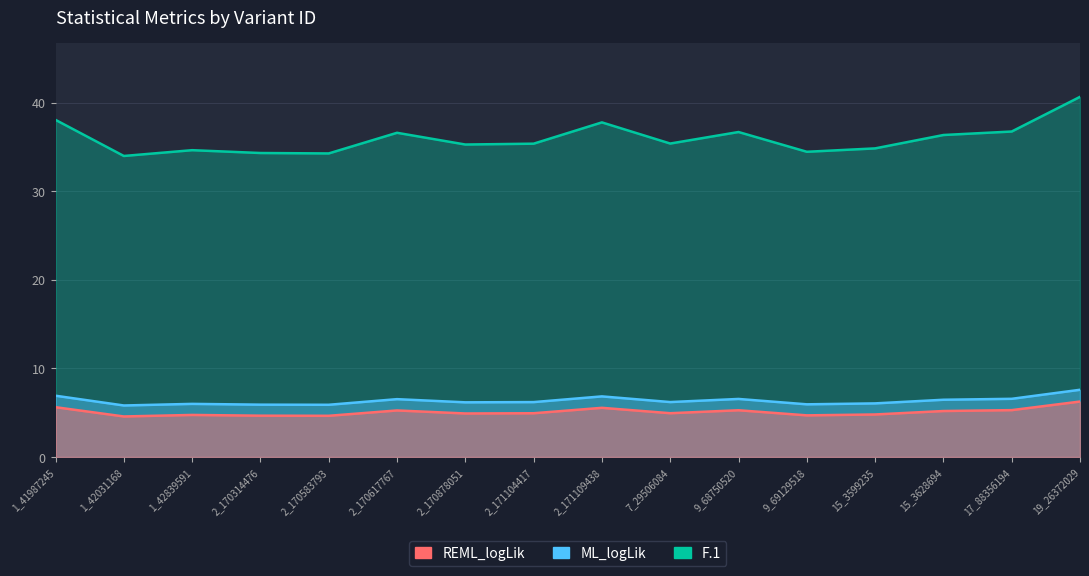

Reading right to left, transcribe all the data shown in this chart.

ML_logLik: 19_26372029=7.6	17_88356194=6.6	15_3628694=6.5	15_3599235=6.1	9_69129518=5.9	9_68750520=6.6	7_29506084=6.2	2_171109438=6.8	2_171104417=6.2	2_170878051=6.2	2_170617767=6.5	2_170583793=5.9	2_170314476=5.9	1_42839591=6.0	1_42031168=5.8	1_41987245=6.9
REML_logLik: 19_26372029=6.3	17_88356194=5.3	15_3628694=5.2	15_3599235=4.8	9_69129518=4.7	9_68750520=5.3	7_29506084=4.9	2_171109438=5.5	2_171104417=4.9	2_170878051=4.9	2_170617767=5.3	2_170583793=4.6	2_170314476=4.7	1_42839591=4.7	1_42031168=4.6	1_41987245=5.6
F.1: 19_26372029=40.6	17_88356194=36.7	15_3628694=36.3	15_3599235=34.8	9_69129518=34.4	9_68750520=36.7	7_29506084=35.4	2_171109438=37.8	2_171104417=35.4	2_170878051=35.3	2_170617767=36.6	2_170583793=34.3	2_170314476=34.3	1_42839591=34.6	1_42031168=34.0	1_41987245=38.1